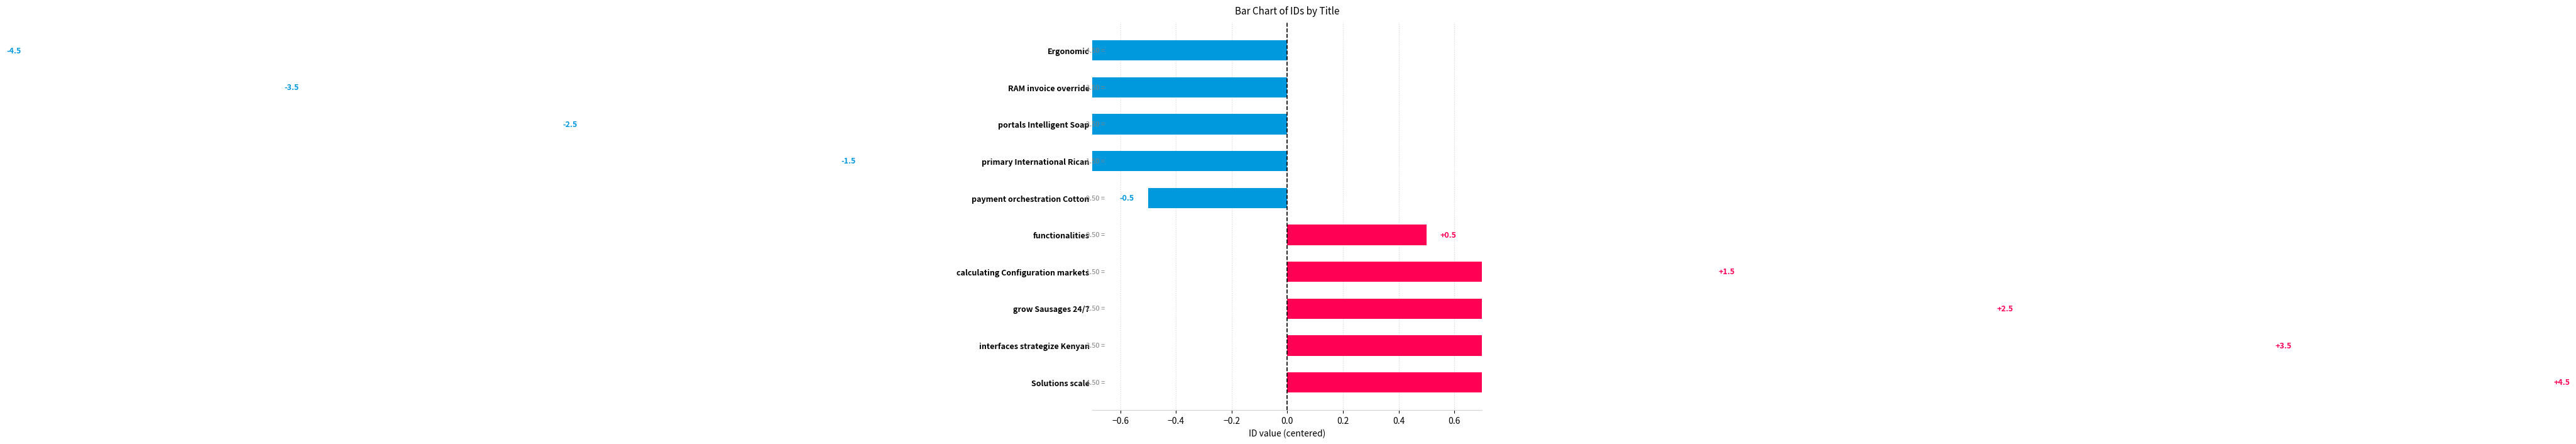

What is the greatest value displayed?

4.5